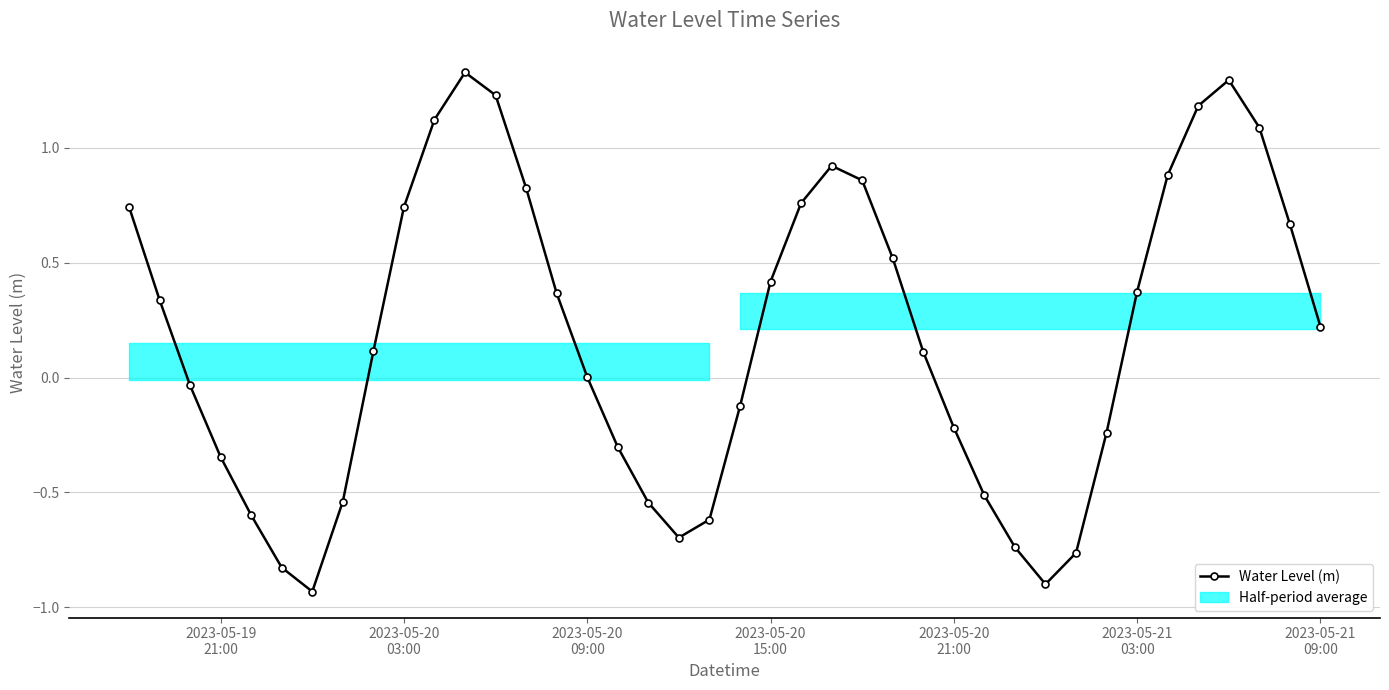

What is the smallest value displayed?

-0.9